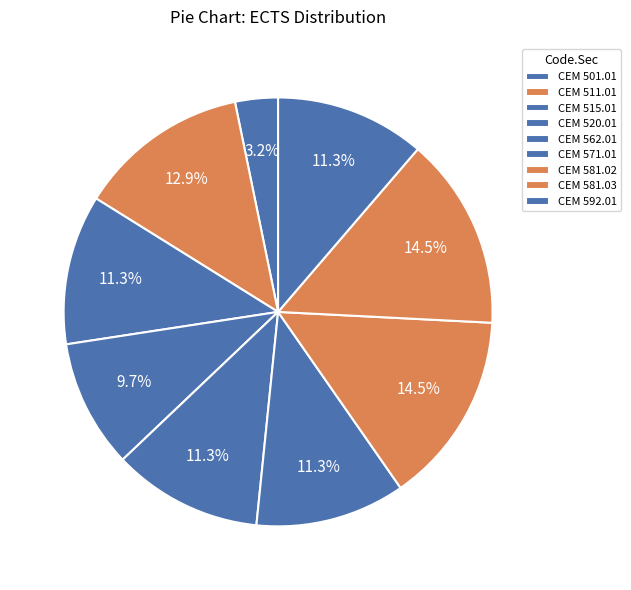

How many slices are in this pie chart?

9